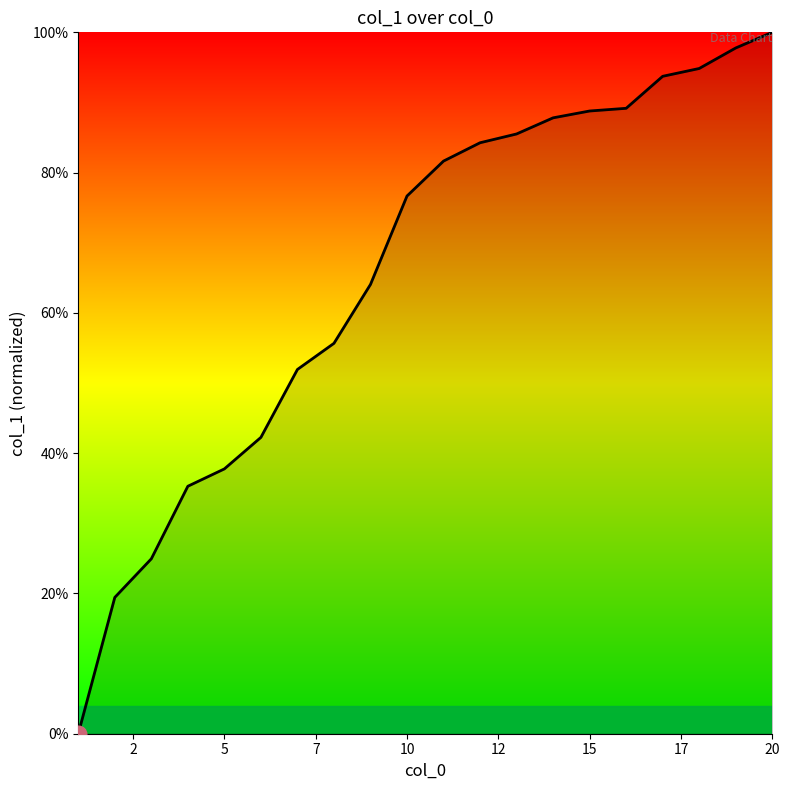

What is the difference between the maximum and minimum values?

100.0